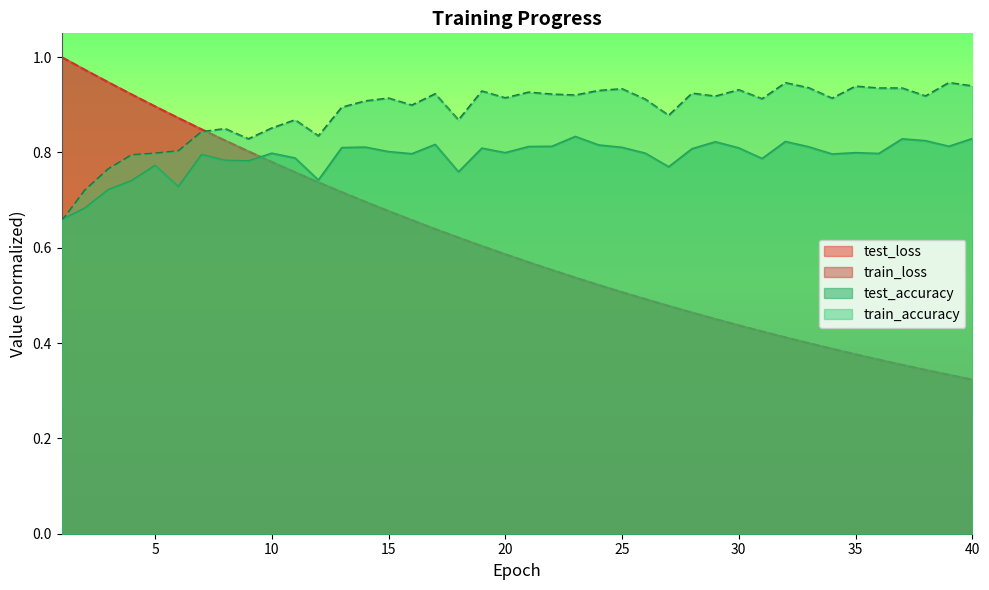

Read the test_accuracy value at 37.

0.8